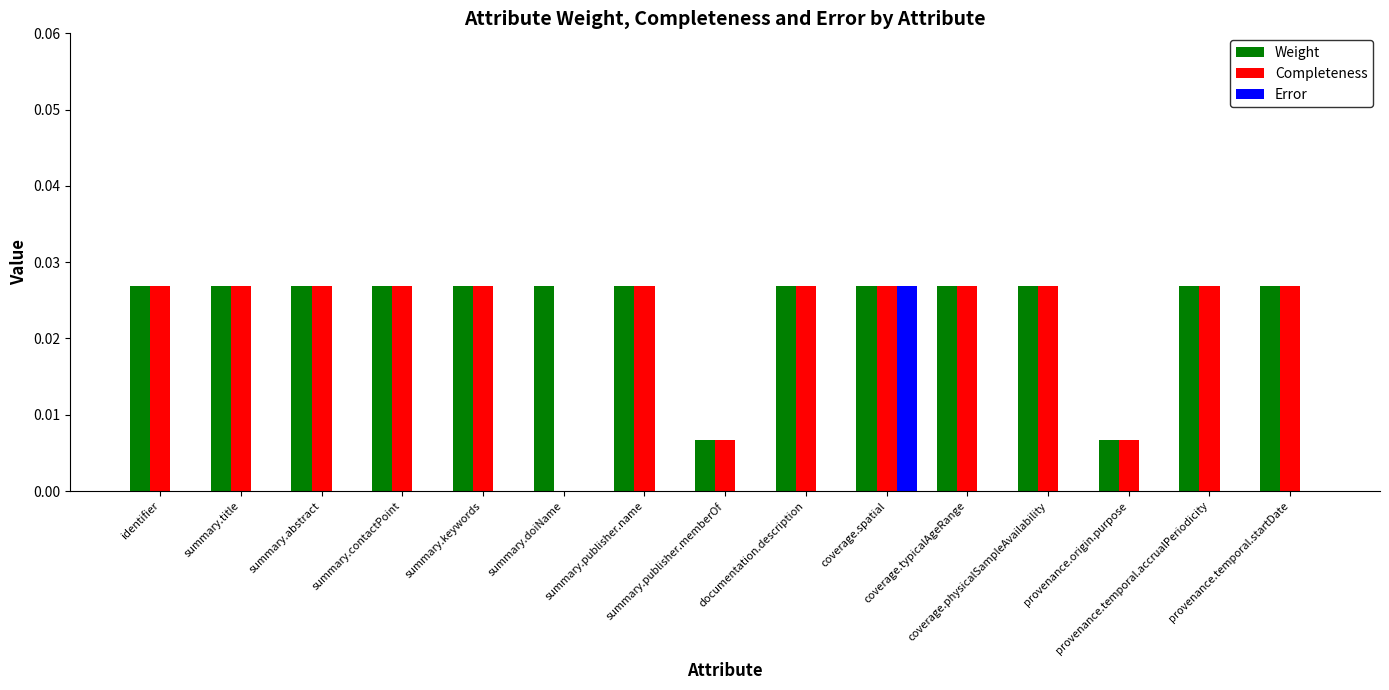

The Weight series shows 0.0 at coverage.typicalAgeRange. True or false?

True